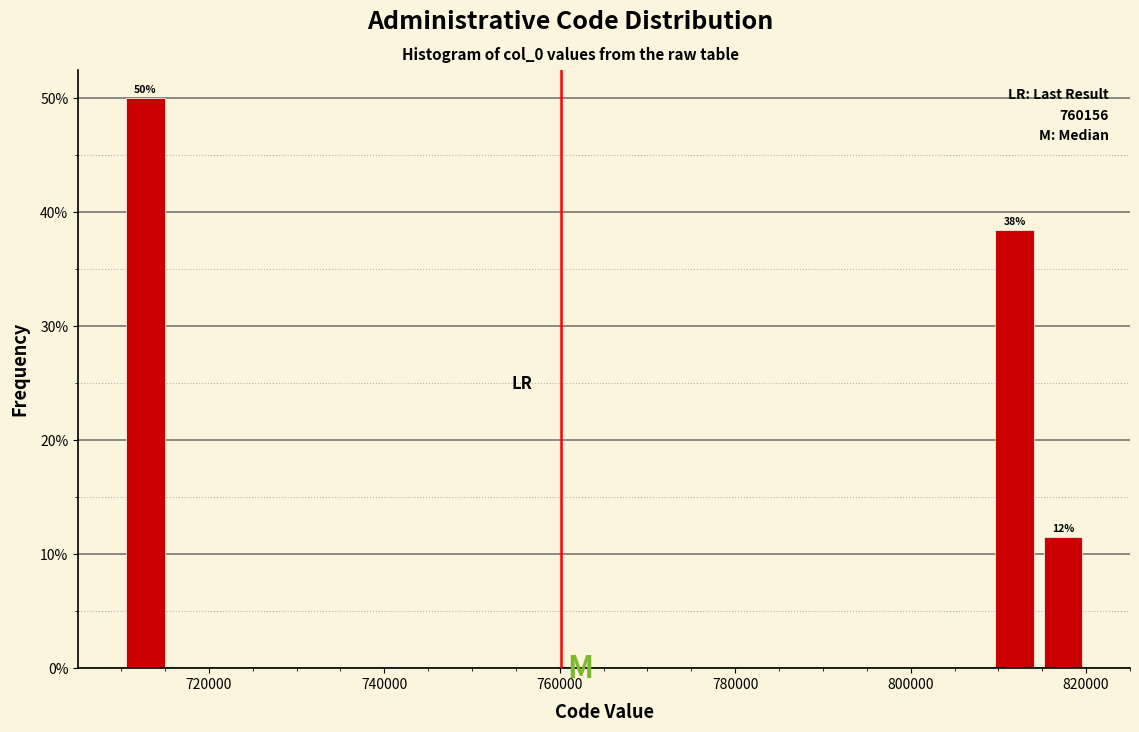

Read against the x-axis, roughly where is the centre of the tallest bar?

712000